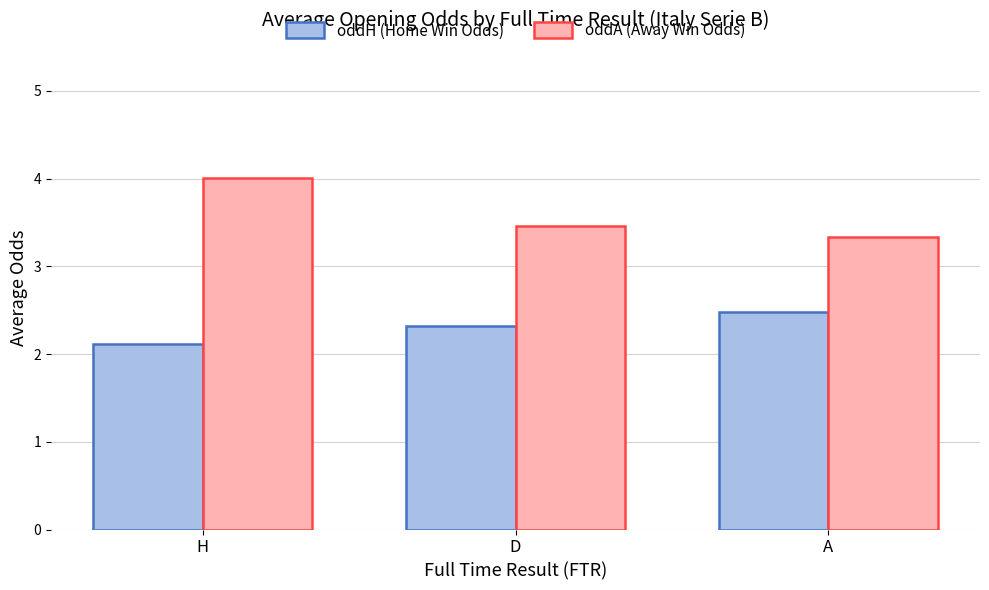

Reading left to right, extract all data points from this chart.

oddH (Home Win Odds): 2.1	2.3	2.5
oddA (Away Win Odds): 4.0	3.5	3.3